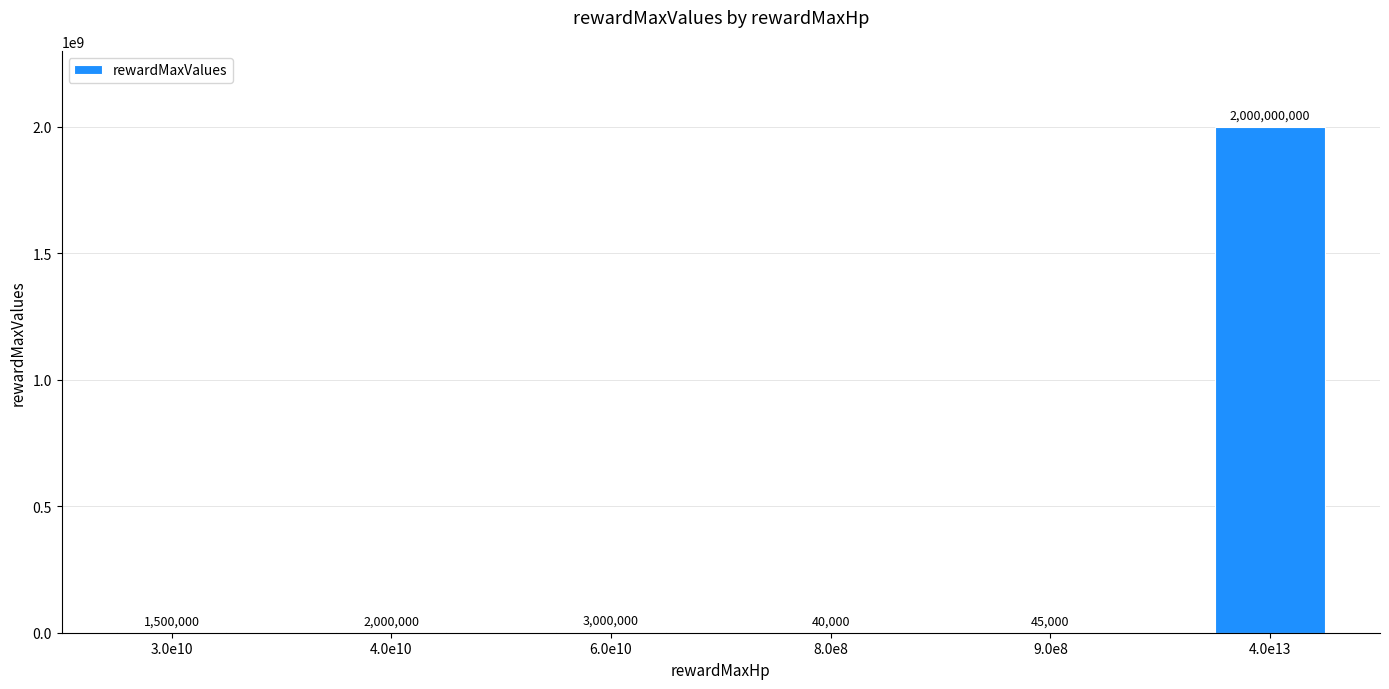

What is the sum of all values?

2006585000